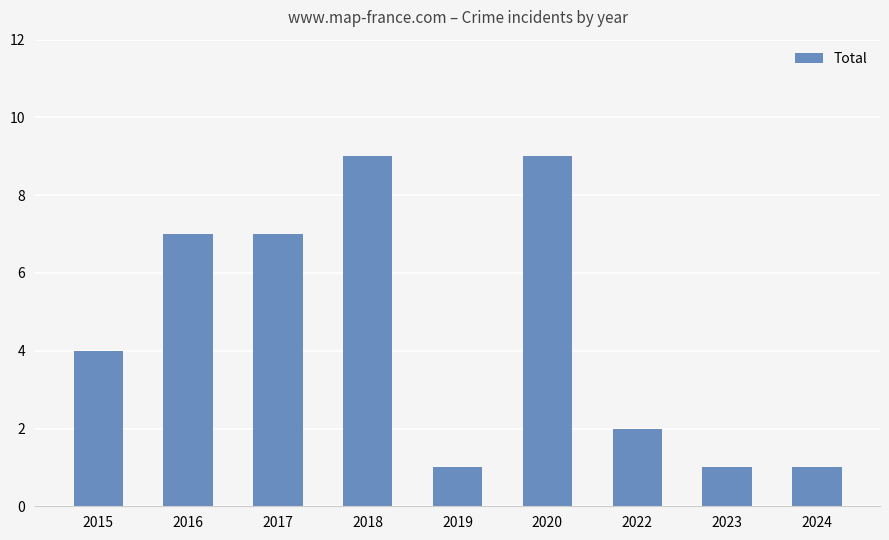

What is the difference between the maximum and second lowest values?

8